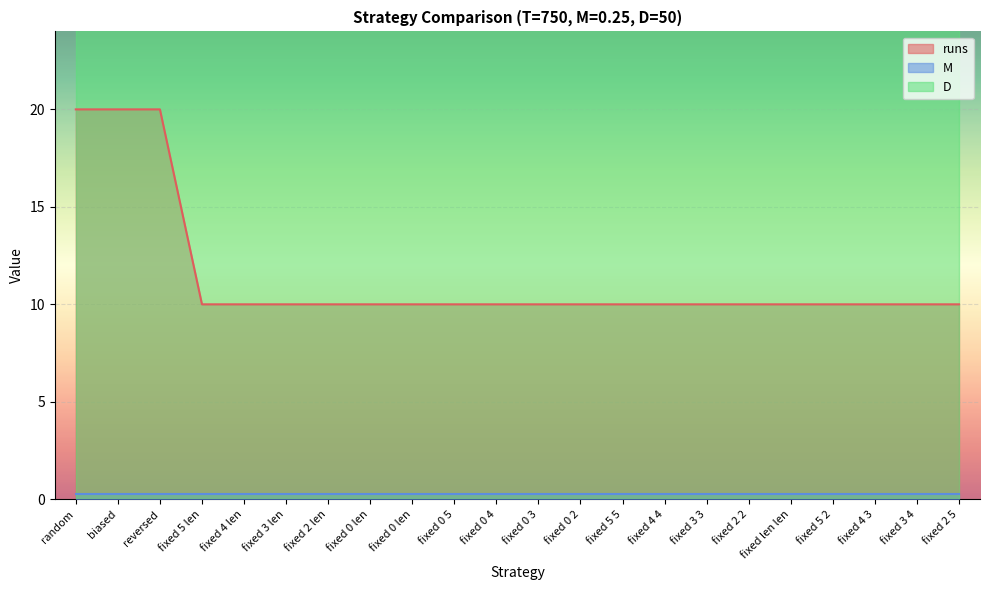

What is the value of the M point at the 4th from the left?

0.2